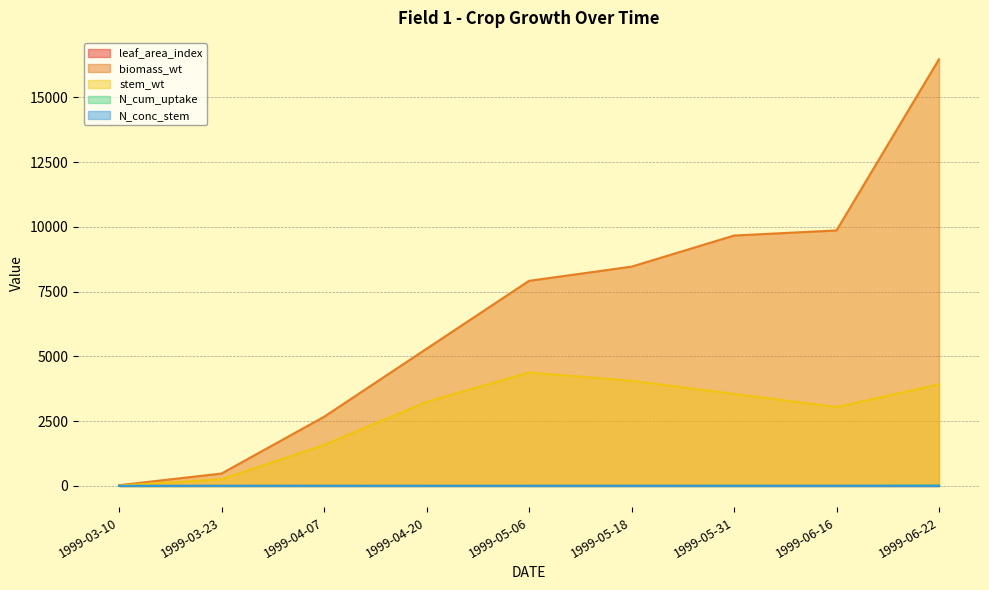

Reading left to right, list all the values displayed in this chart.

leaf_area_index: 0.1	0.6	2.3	2.5	2.2	1.9	1.7	1.0	0.3
biomass_wt: 28.5	478.9	2669.4	5296.7	7920.3	8468.0	9668.7	9867.0	16477.8
stem_wt: 13.4	257.0	1582.1	3247.1	4380.0	4060.7	3552.9	3048.3	3925.5
N_cum_uptake: 0.1	1.4	3.9	5.3	5.4	6.0	6.4	5.7	16.1
N_conc_stem: 3.5	2.5	1.0	0.4	0.2	0.2	0.2	0.2	0.5